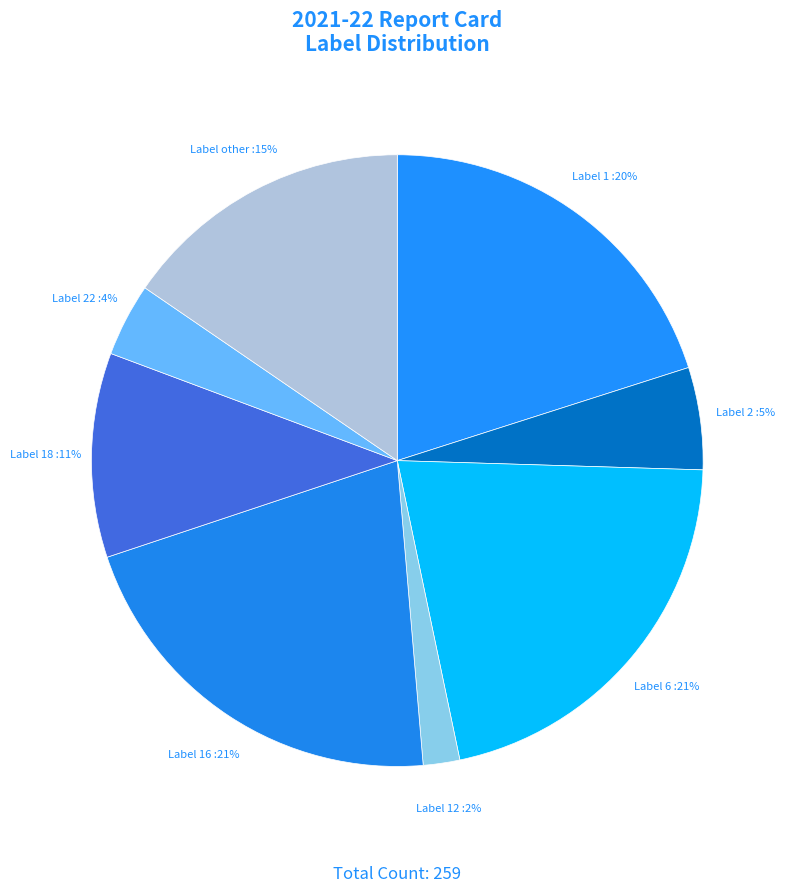

To the nearest percent, what portion does Label 12 represent?

2%